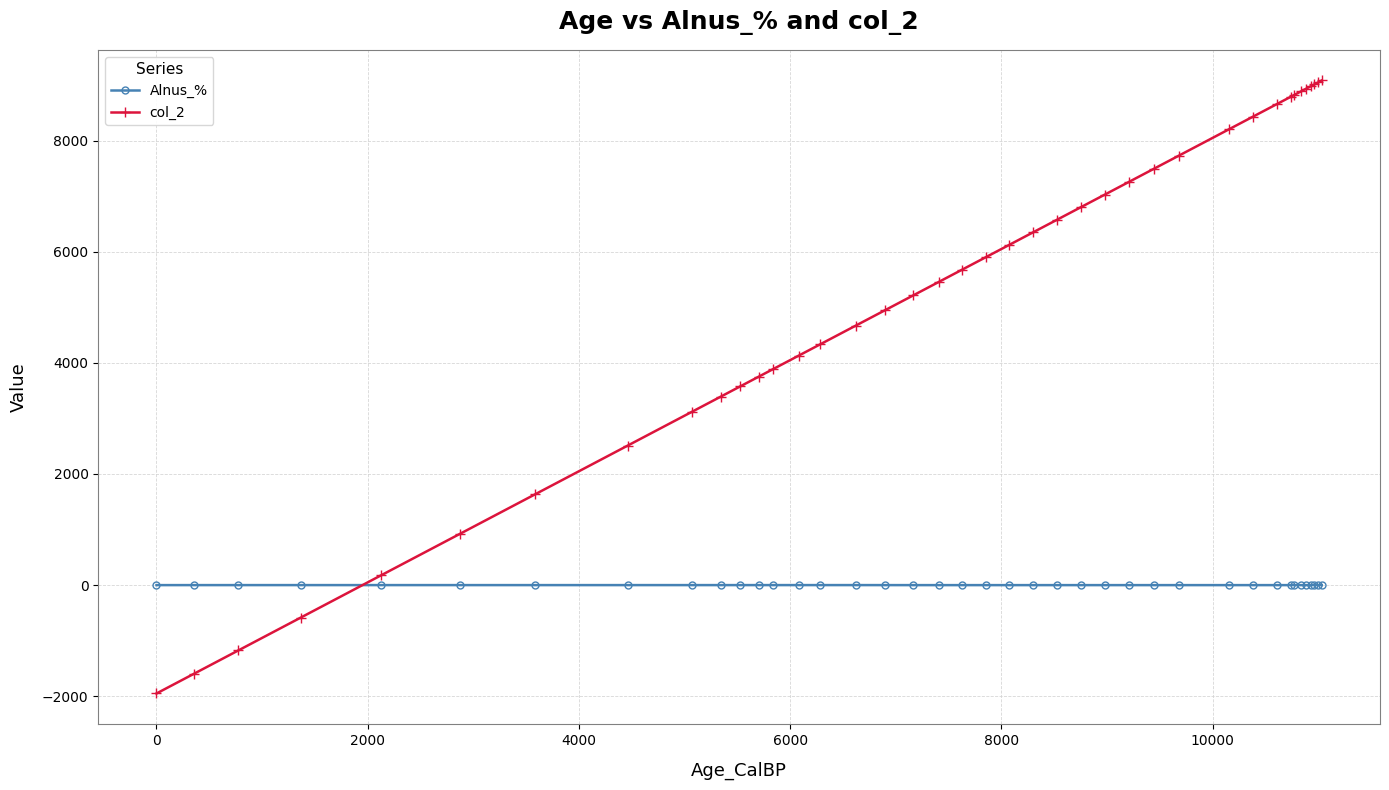

What is the average value of the col_2 series?

5254.8